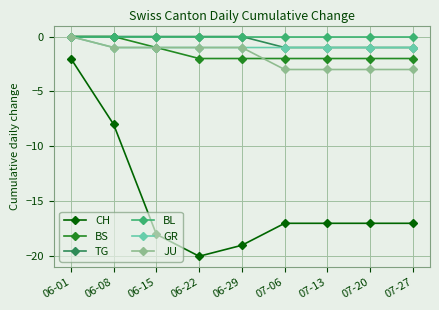

True or false: TG and CH intersect in this chart.

False